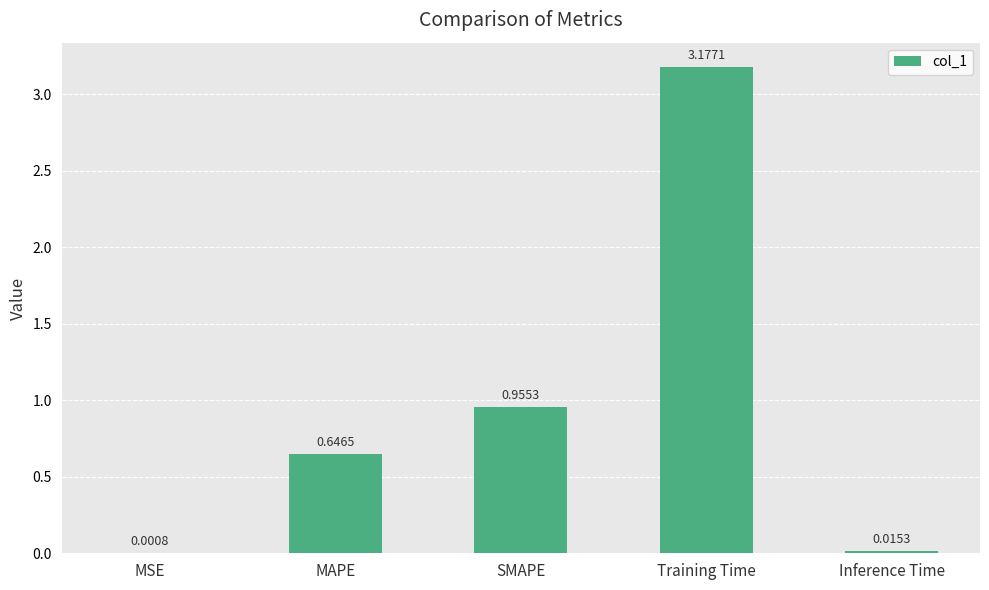

At which label is the value closest to 1?

SMAPE